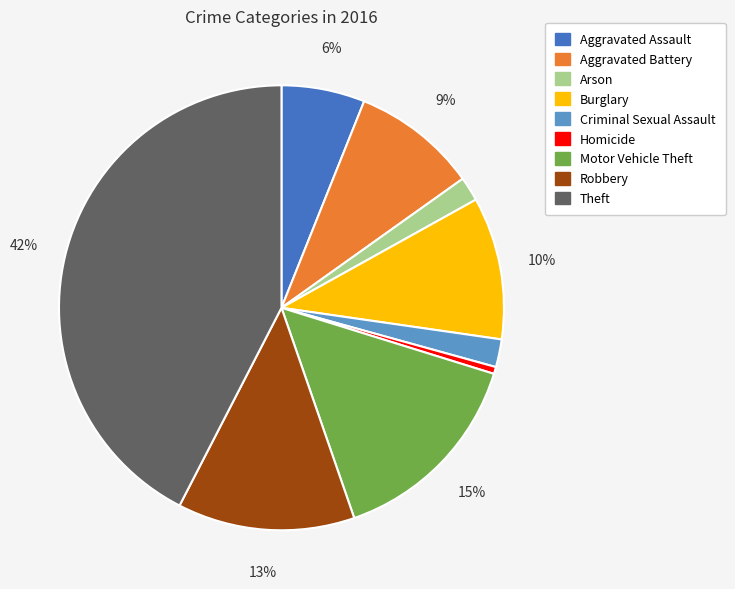

Does Criminal Sexual Assault represent more than half of the total?

No